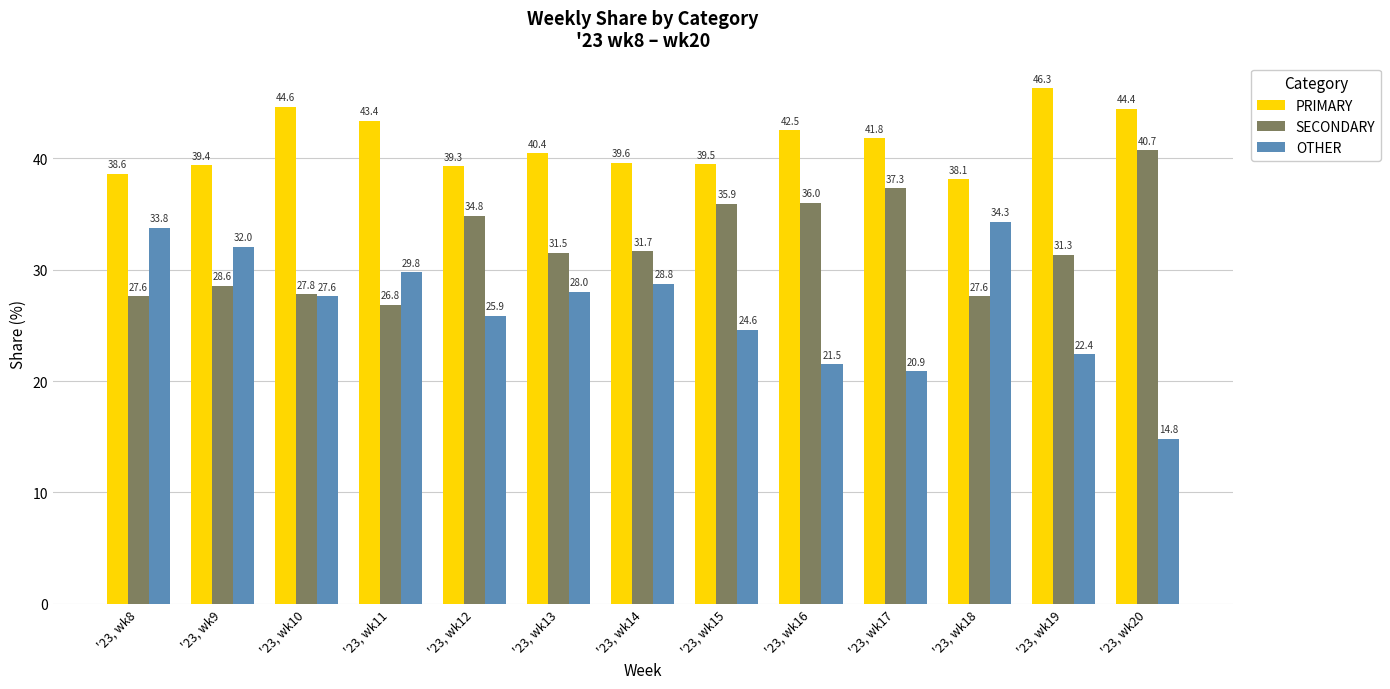

At which category does the chart reach its peak across all series?

'23, wk19